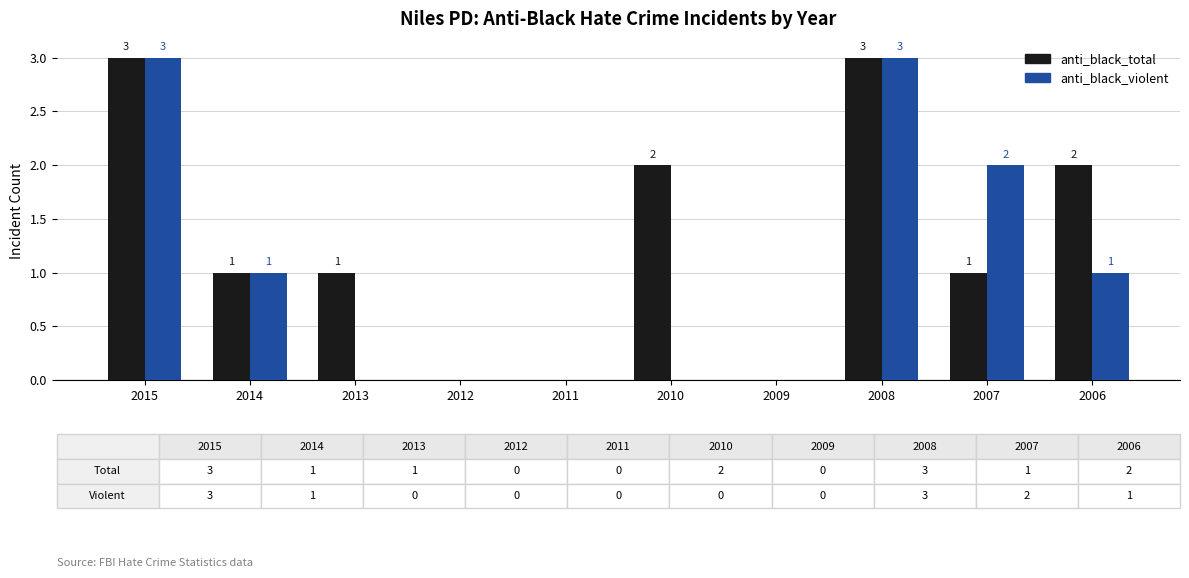

Reading left to right, what are all the values shown in this chart?

anti_black_total: 2015=3	2014=1	2013=1	2012=0	2011=0	2010=2	2009=0	2008=3	2007=1	2006=2
anti_black_violent: 2015=3	2014=1	2013=0	2012=0	2011=0	2010=0	2009=0	2008=3	2007=2	2006=1